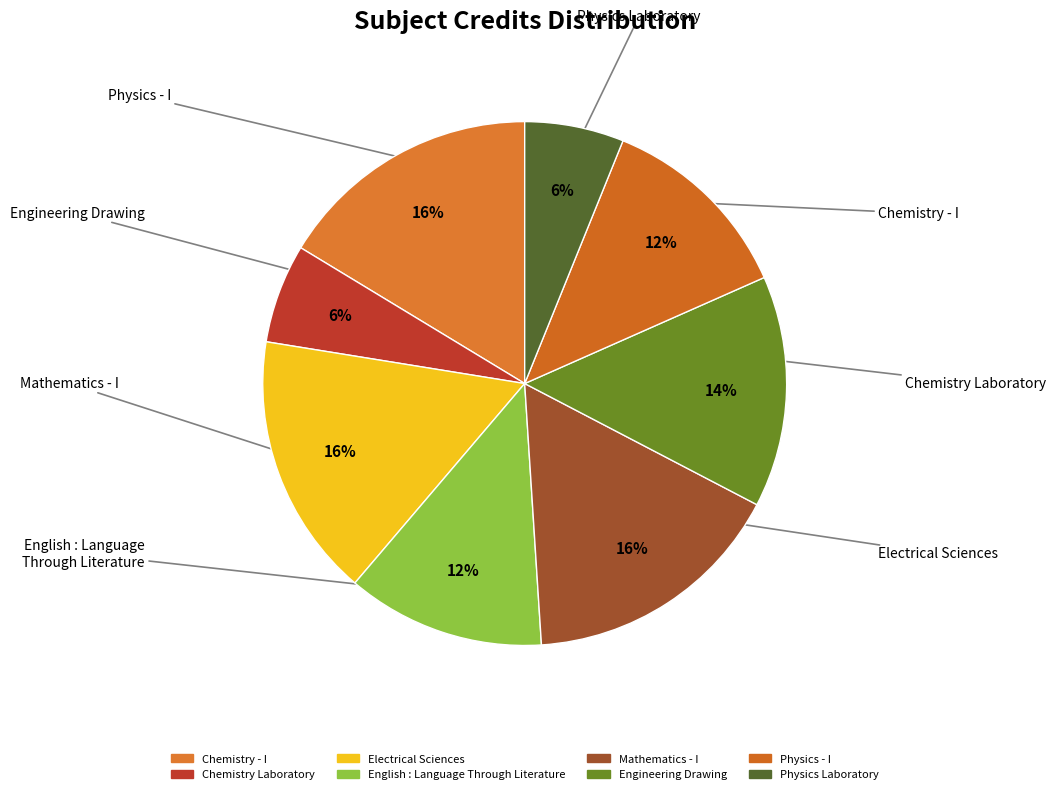

Is the sum of Engineering Drawing and Physics Laboratory greater than half?

No